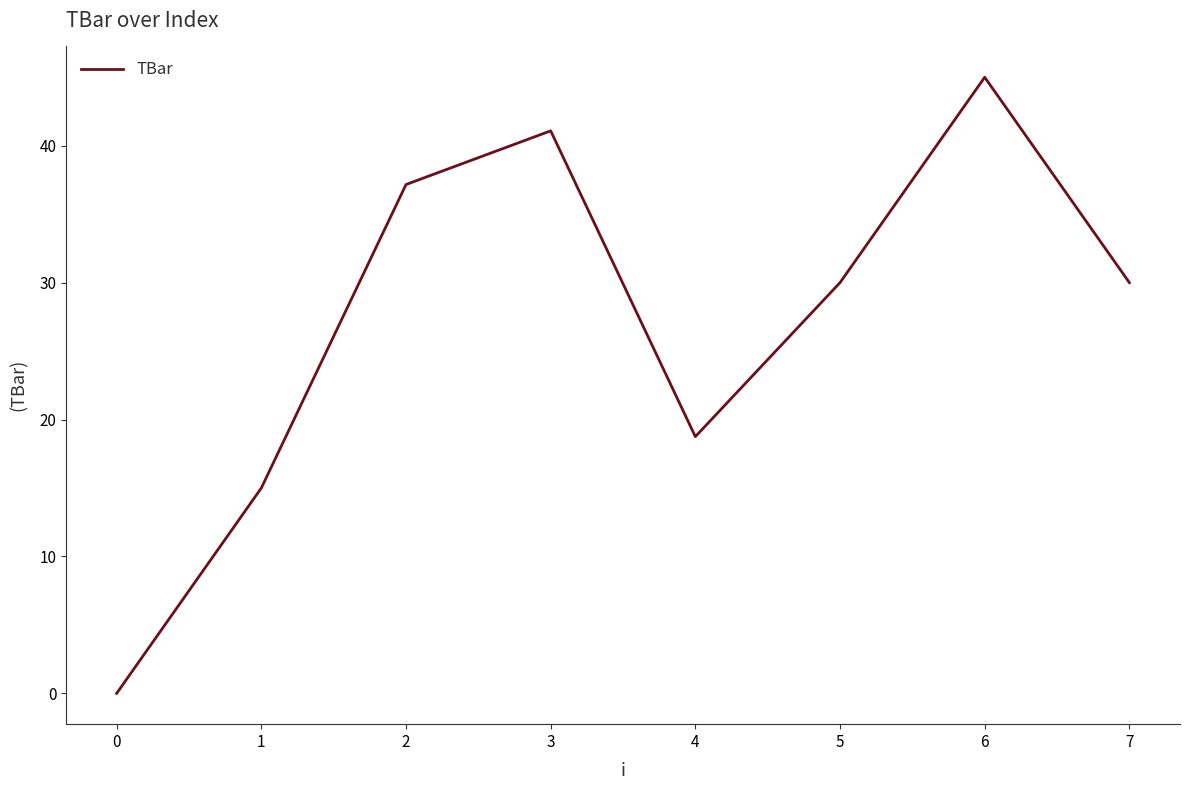

Reading left to right, list all the values displayed in this chart.

0.0	15.0	37.2	41.1	18.8	30.0	45.0	30.0